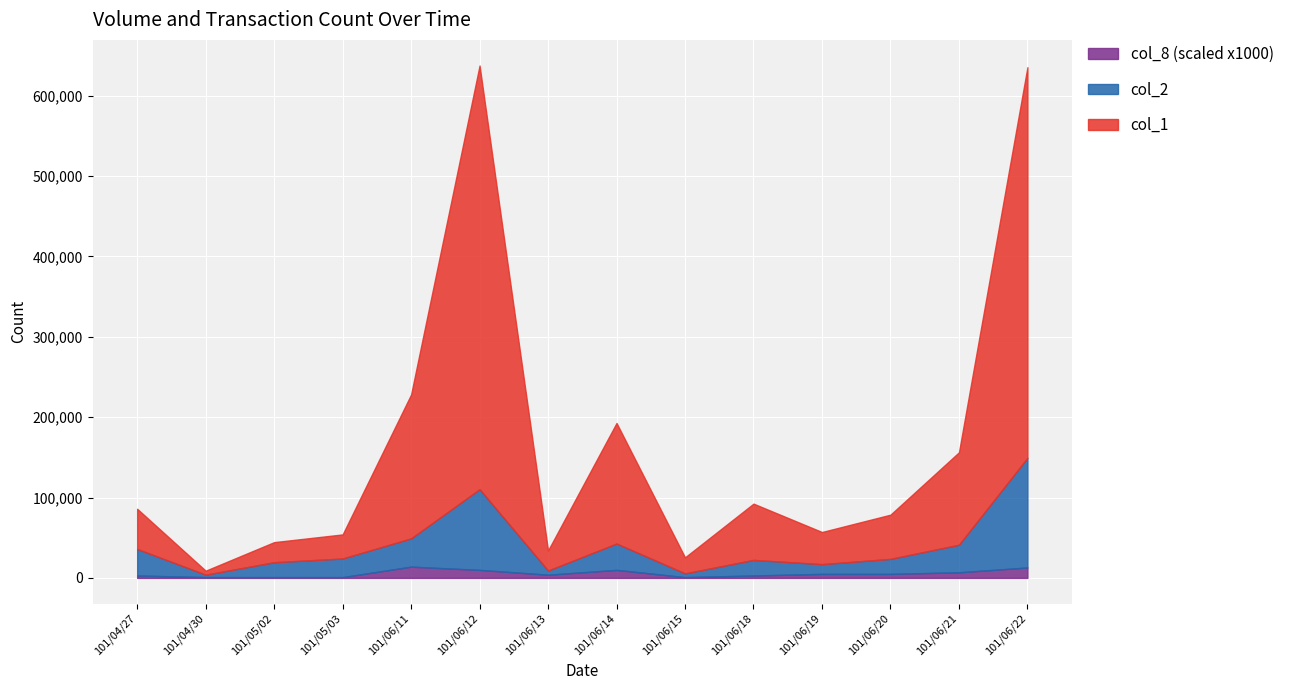

True or false: col_1 has a value of 179000 at 101/06/11.

True